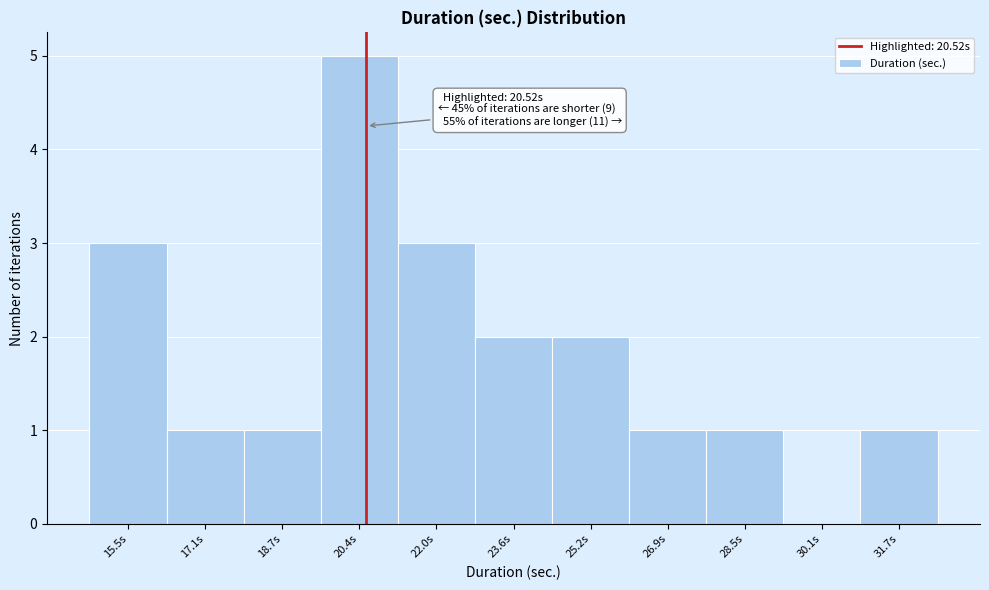

Over which range of the x-axis is the bar tallest?

19.6 to 21.2